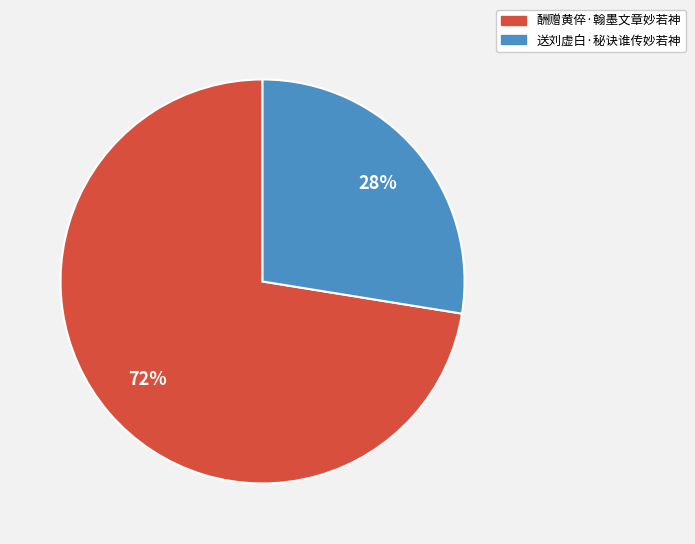

Between 酬赠黄倅·翰墨文章妙若神 and 送刘虚白·秘诀谁传妙若神, which is larger?

酬赠黄倅·翰墨文章妙若神